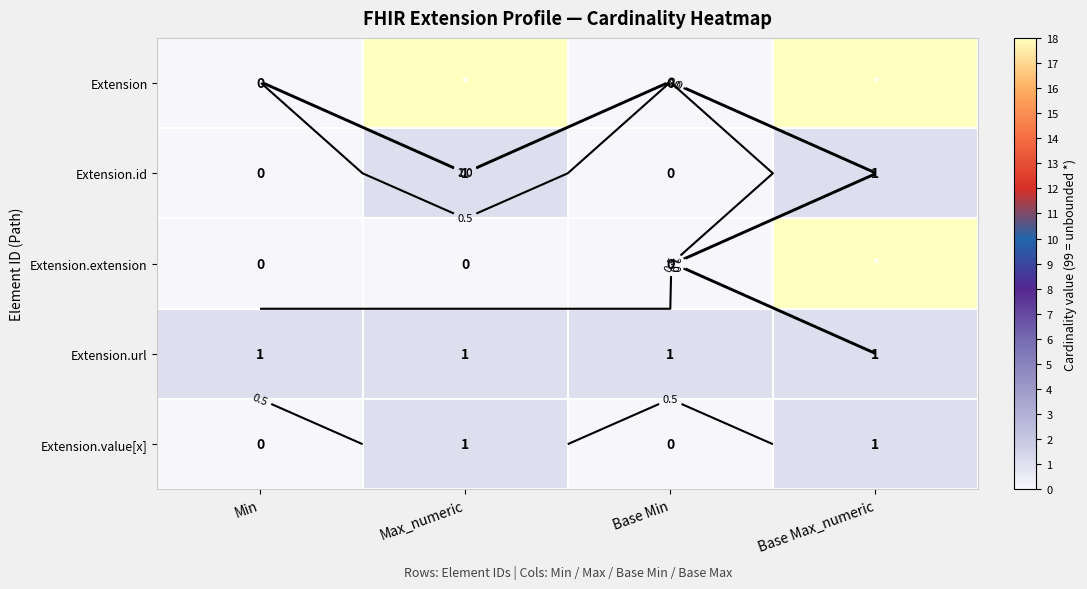

What is the difference between the second highest and second lowest values in the Extension.value[x] series?

1